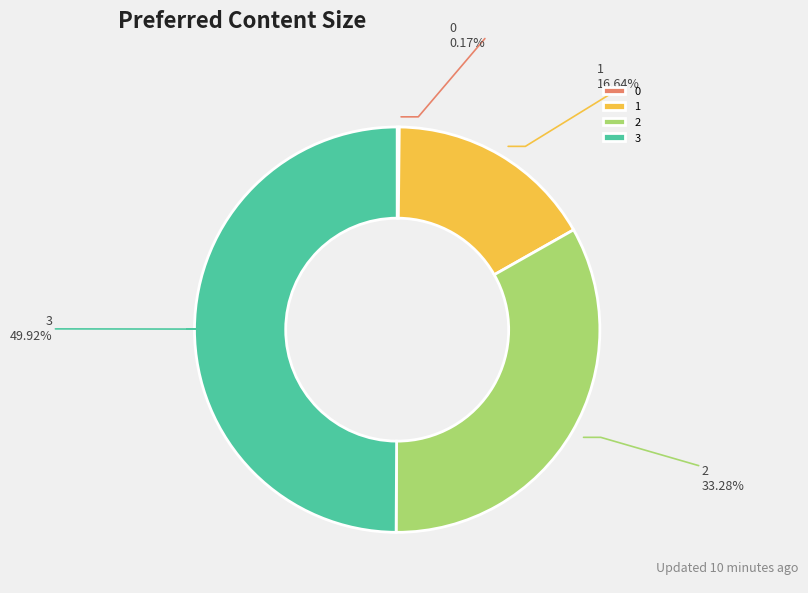

What is the largest slice in the pie chart?

3